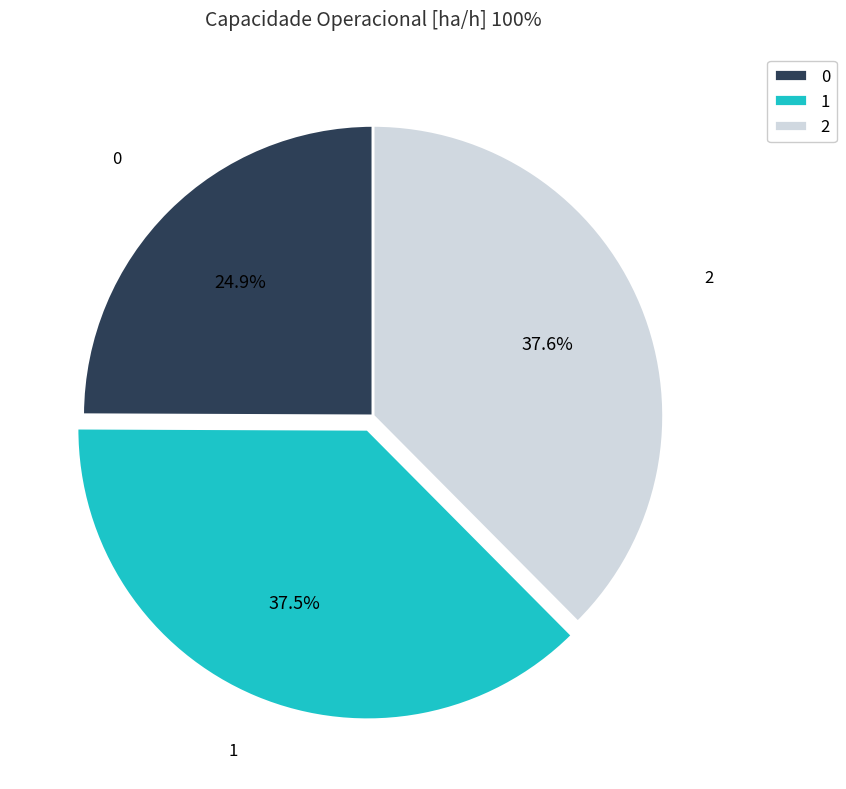

Which has a higher value, 1 or 0?

1